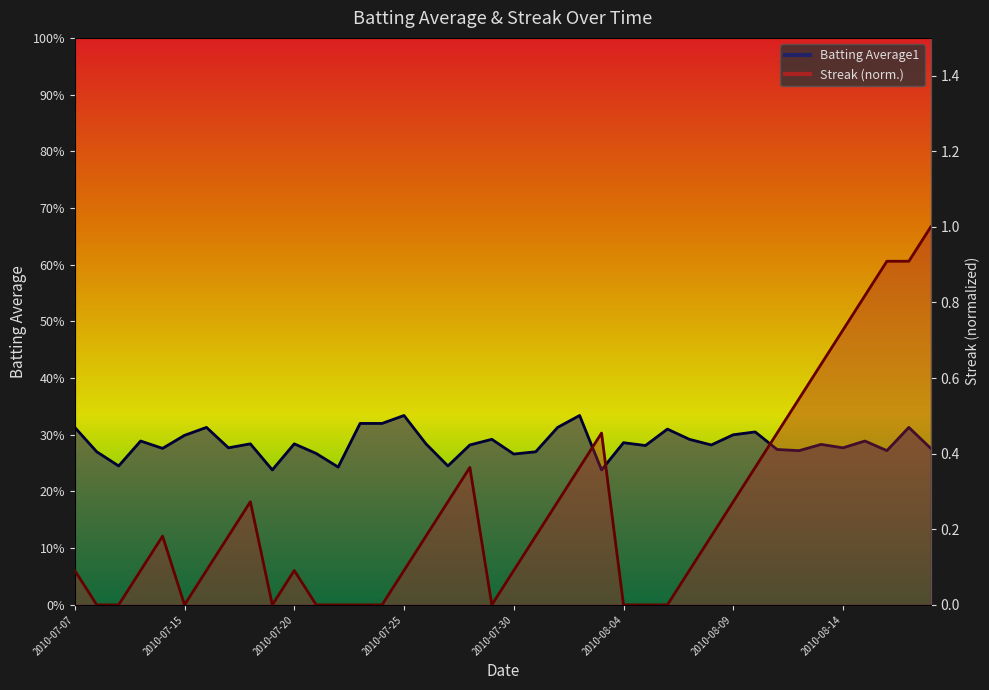

At which category does Batting Average1 reach its first local peak?

2010-07-10